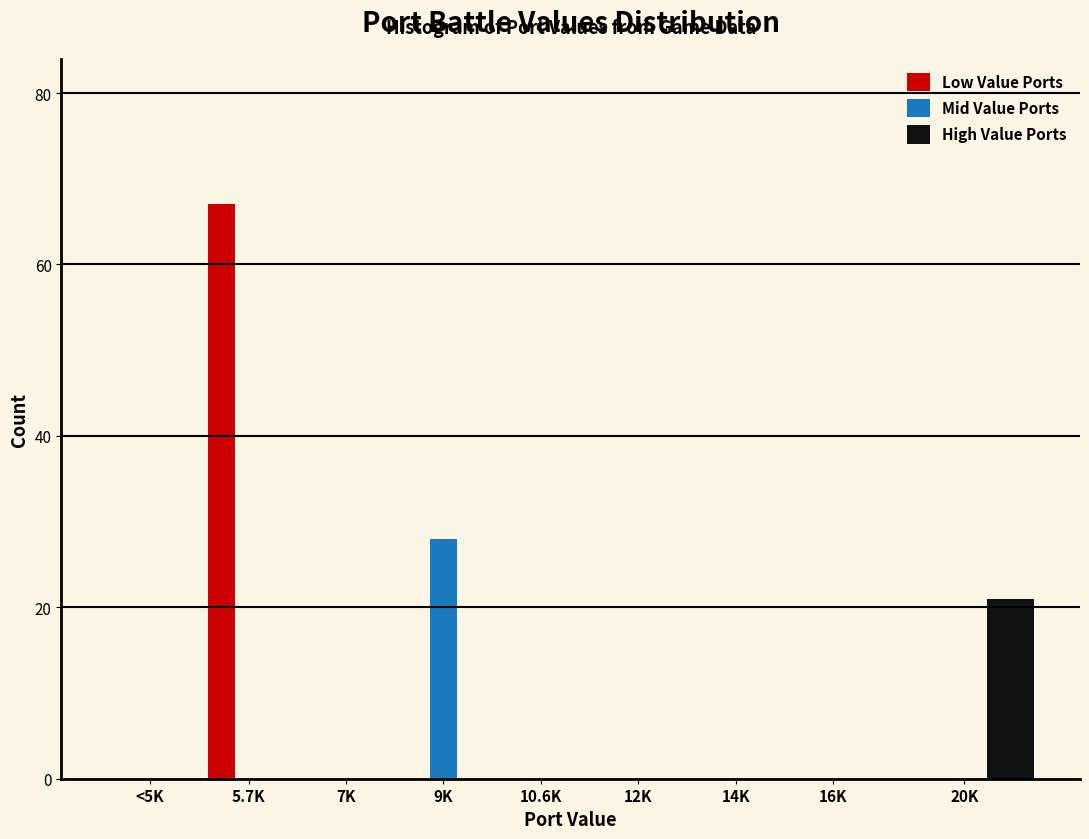

Reading left to right, list all the values displayed in this chart.

Low Value Ports: <5K=0	5.7K=67	7K=0	9K=0	10.6K=0	12K=0	14K=0	16K=0	20K=0
Mid Value Ports: <5K=0	5.7K=0	7K=0	9K=28	10.6K=0	12K=0	14K=0	16K=0	20K=0
High Value Ports: <5K=0	5.7K=0	7K=0	9K=0	10.6K=0	12K=0	14K=0	16K=0	20K=21